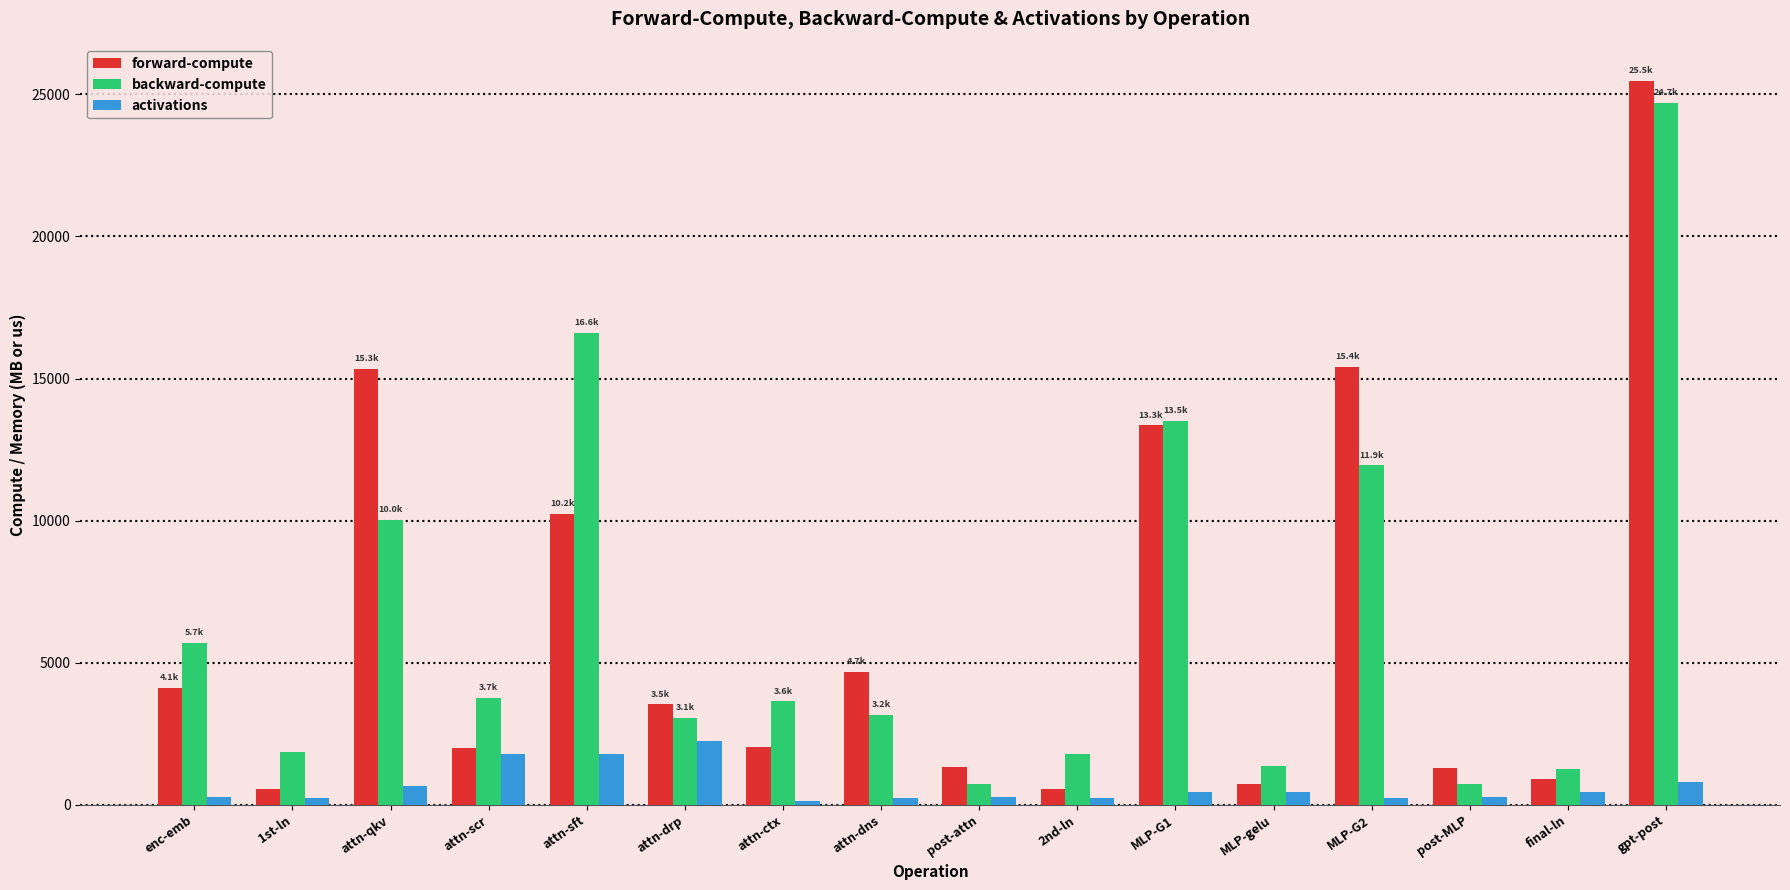

How many data points does each series have?

16